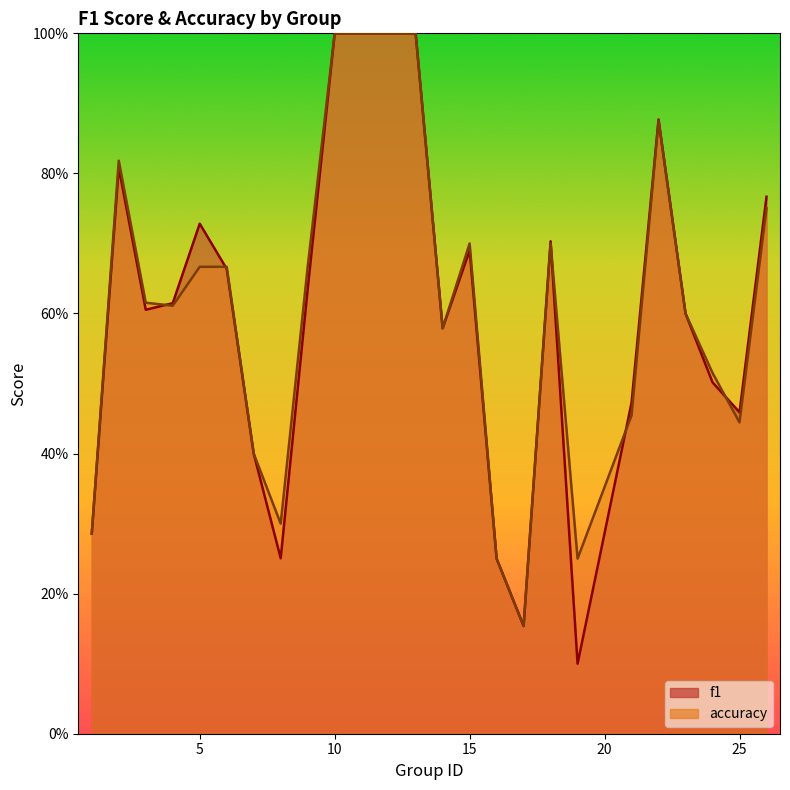

List the series in order of their overall mean, lowest first.

f1, accuracy